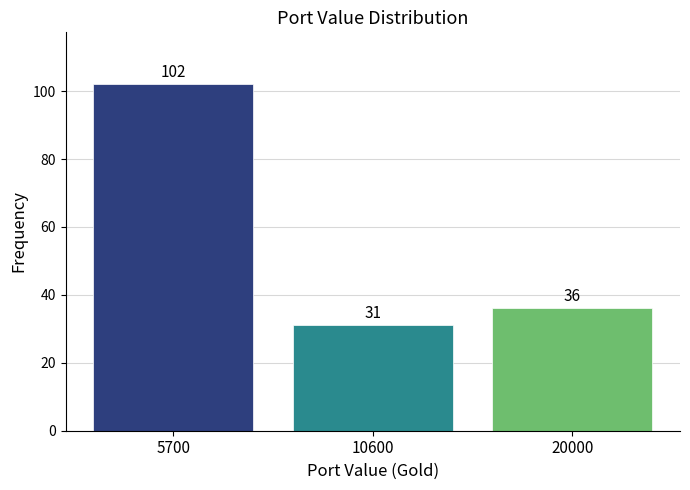

Reading left to right, extract all data points from this chart.

5700=102	10600=31	20000=36